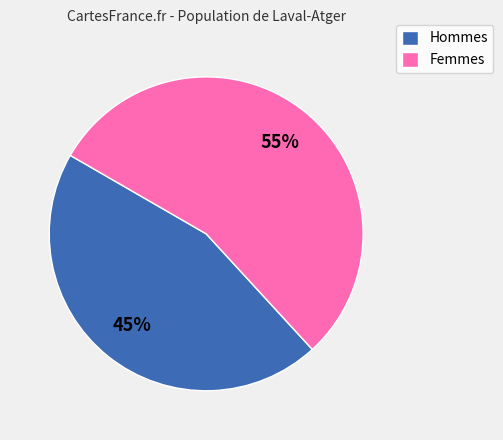

Rank the categories by value from lowest to highest.

Hommes, Femmes